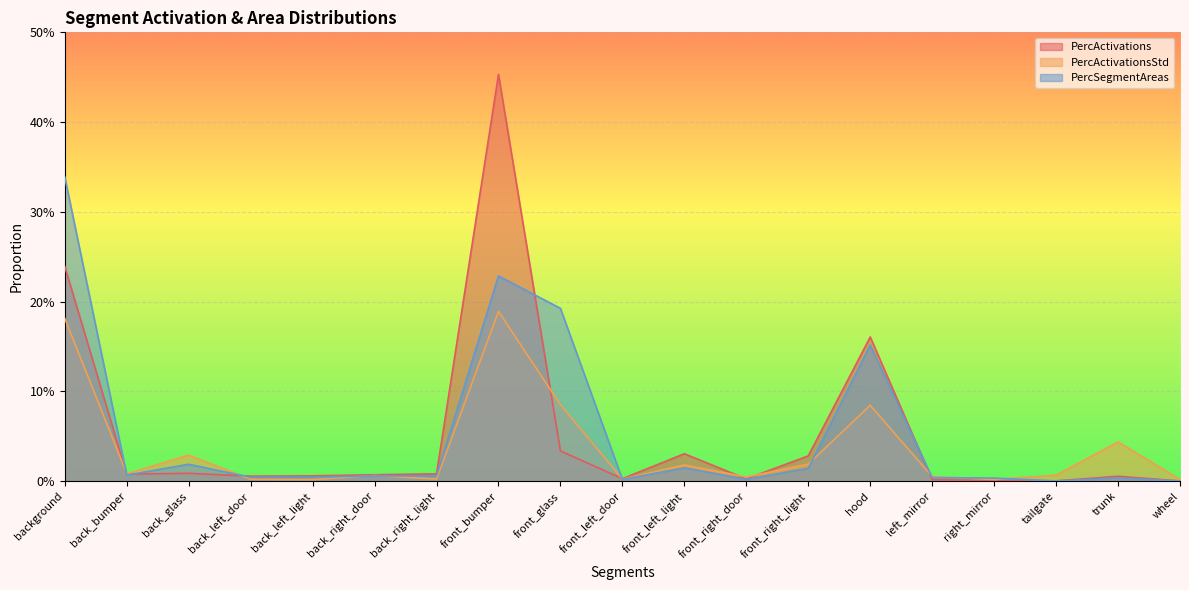

Between front_bumper and wheel, which is larger?

front_bumper